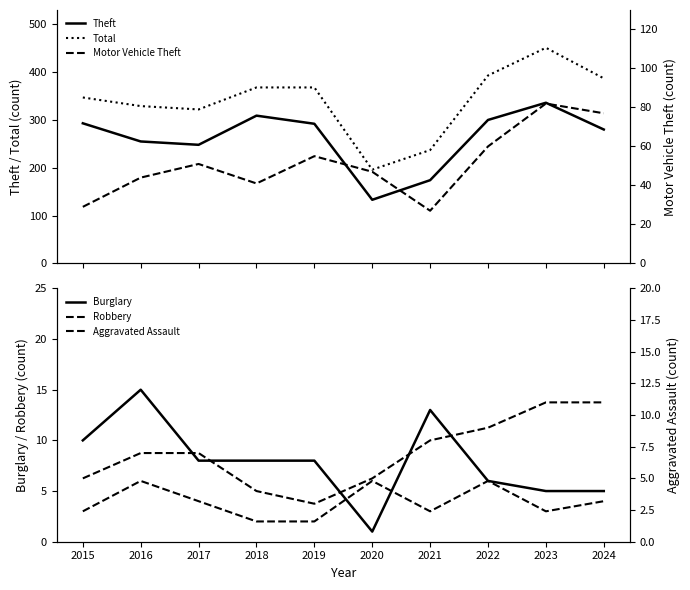

How many distinct data groups are displayed?

6